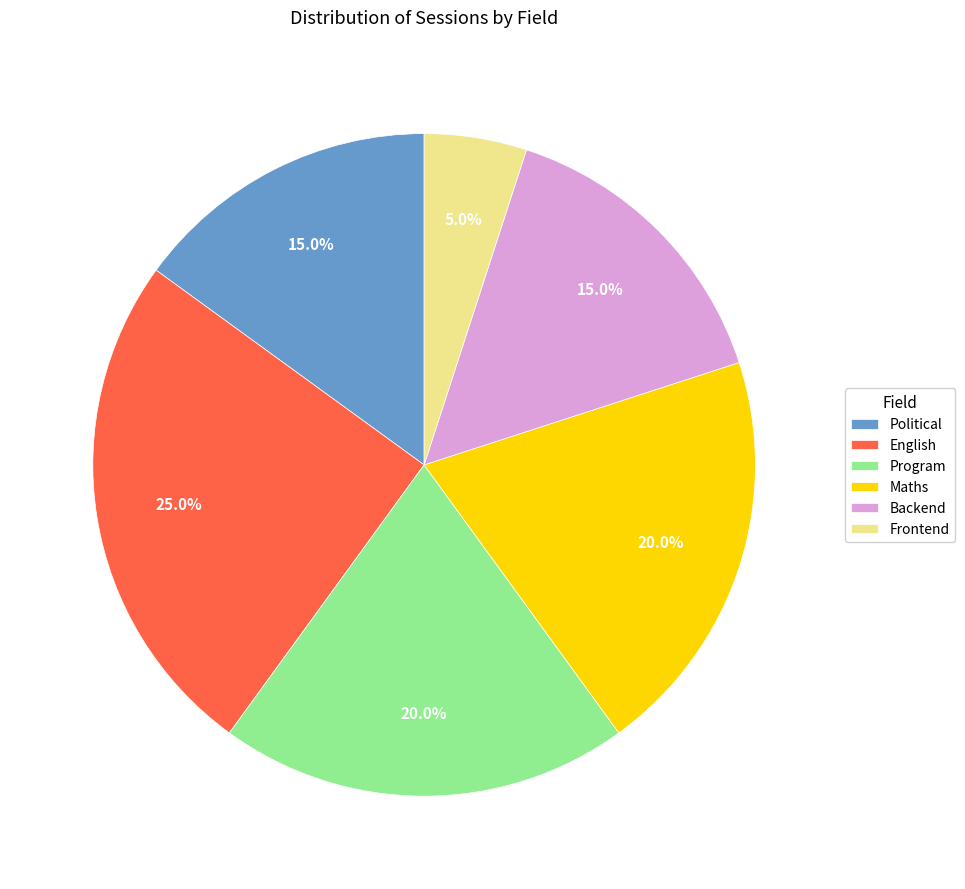

Which has a higher value, Political or Maths?

Maths